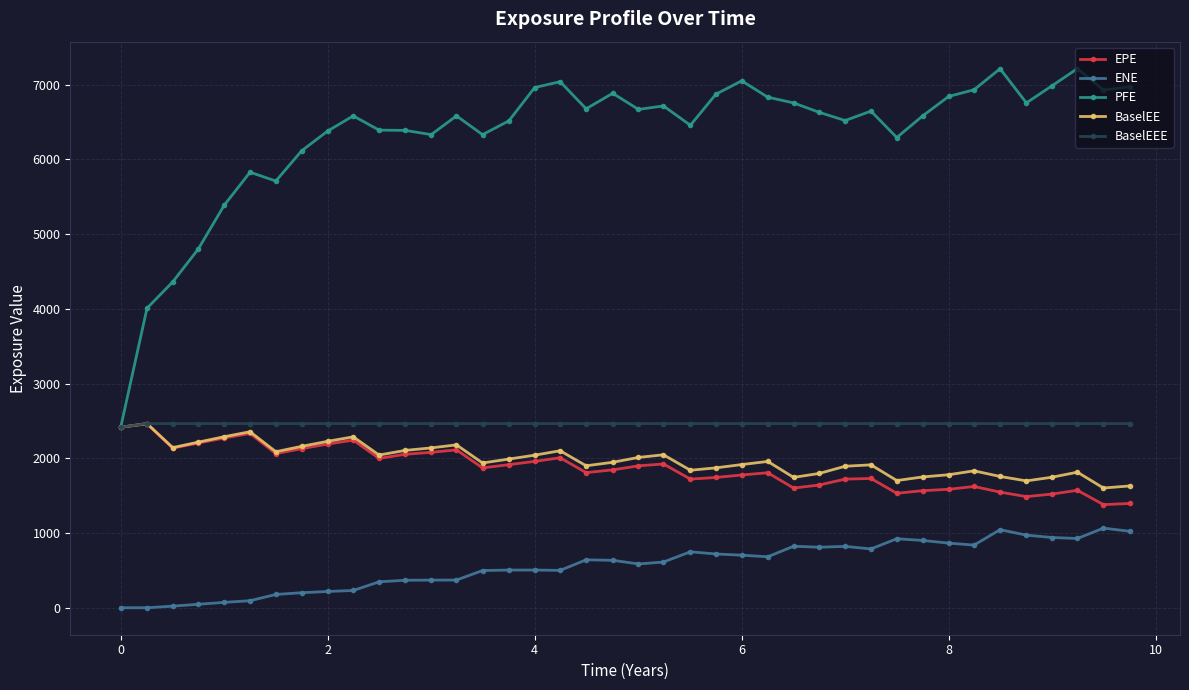

True or false: BaselEE has more than 1 interior local peaks.

True